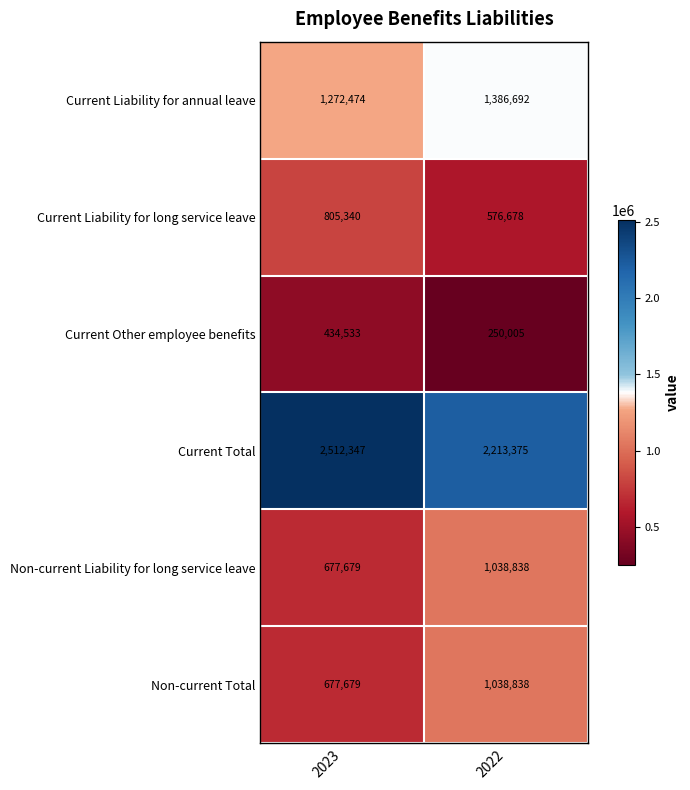

The Current Liability for long service leave series shows 243377 at 2023. True or false?

False